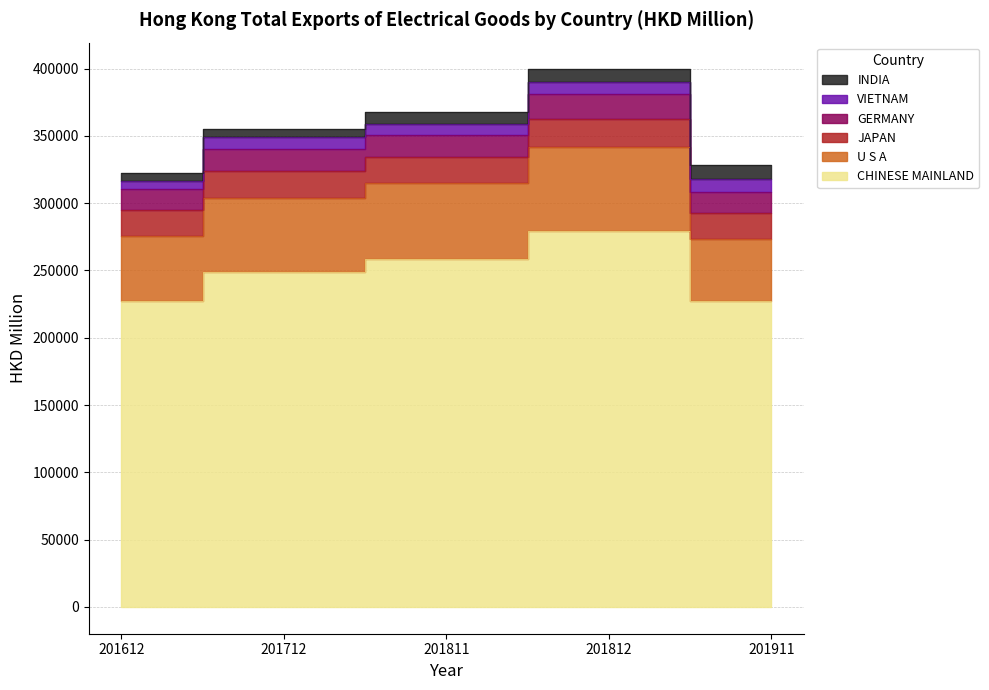

At which category does CHINESE MAINLAND reach its first local peak?

201812